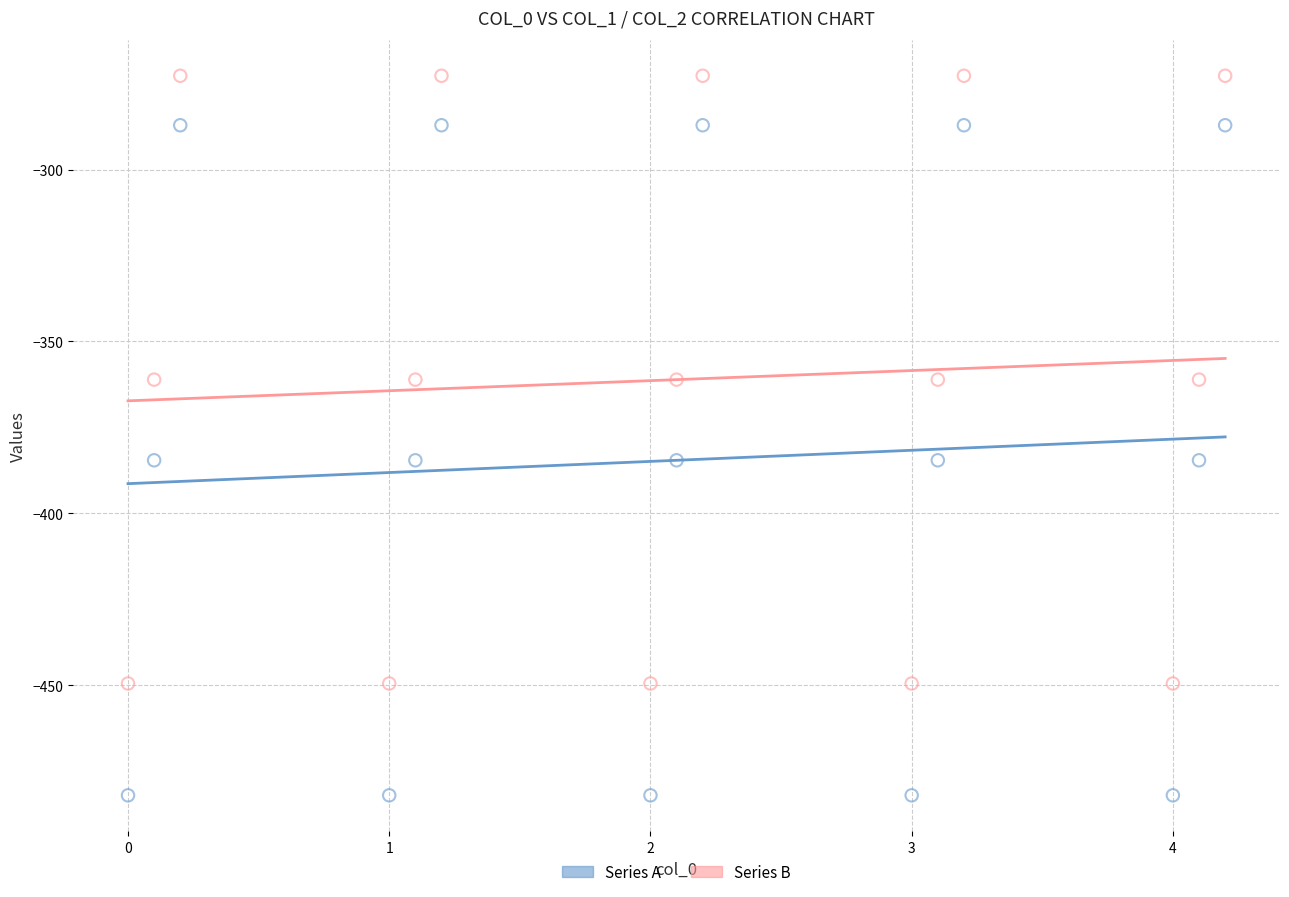

Which series has the widest spread of Y values?

Series A